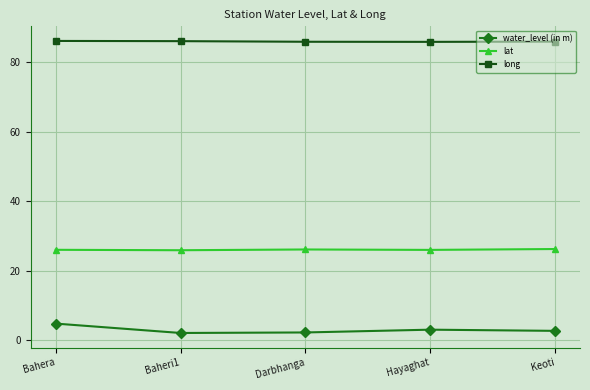

Rank the series by their average value, from highest to lowest.

long, lat, water_level (in m)